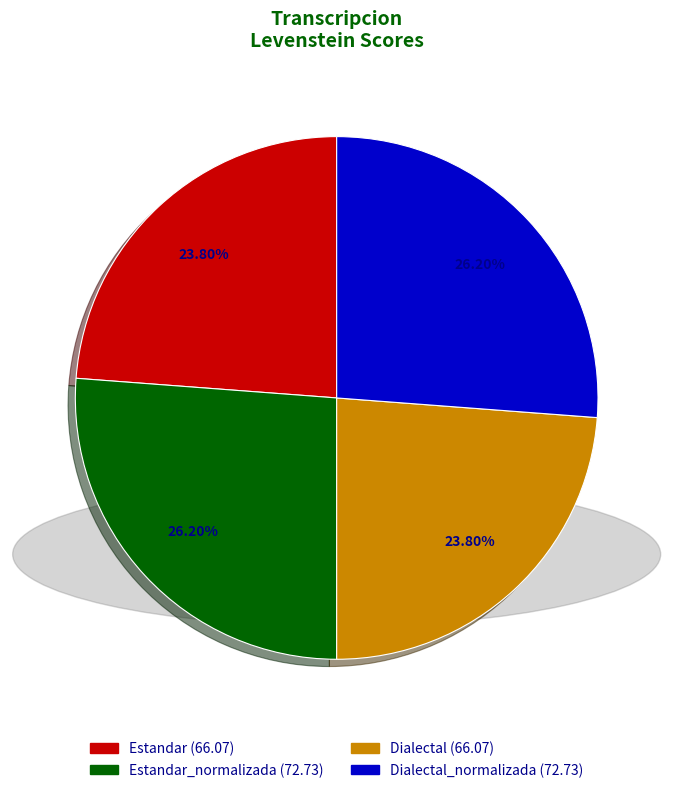

Is there any slice that represents more than half of the pie?

No